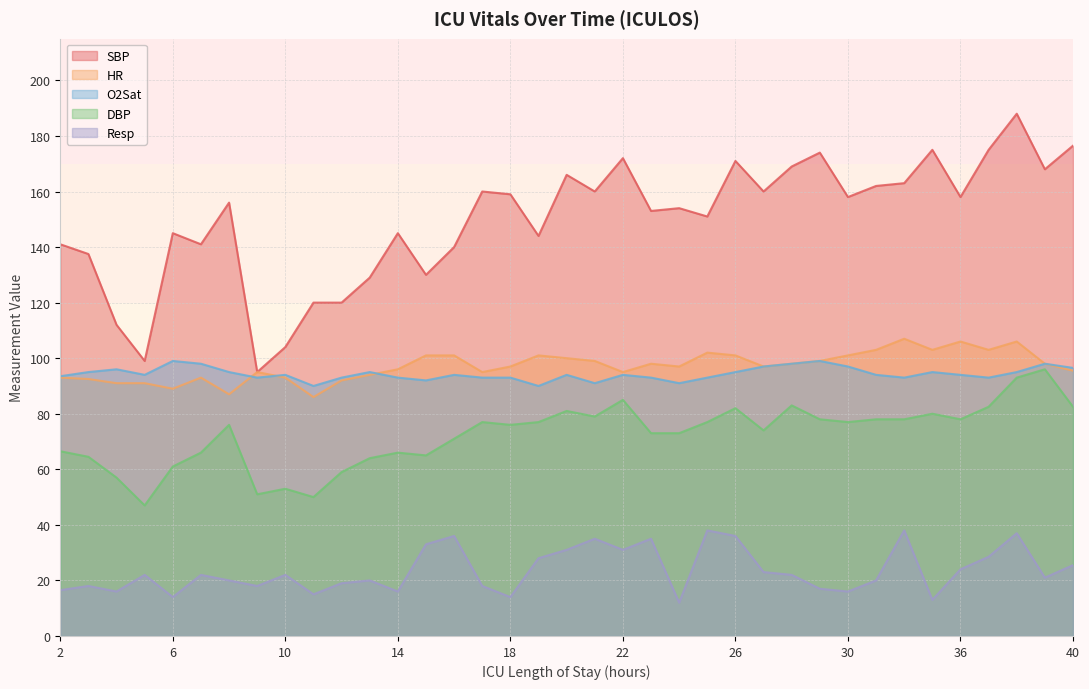

Between 20 and 24, which series saw the biggest shift?

Resp